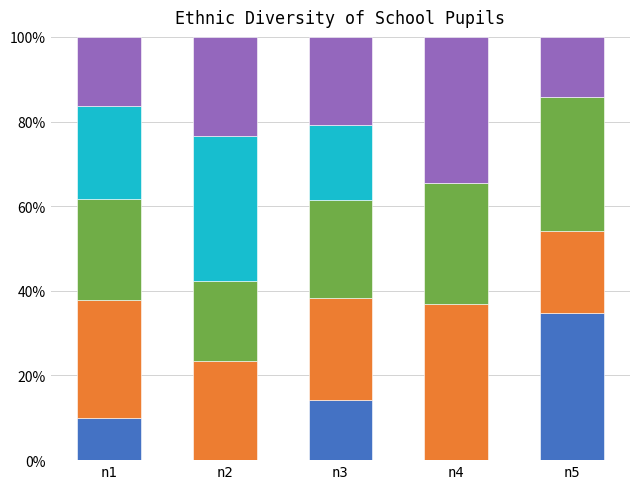

What is the total value across all series at n3?

100.0